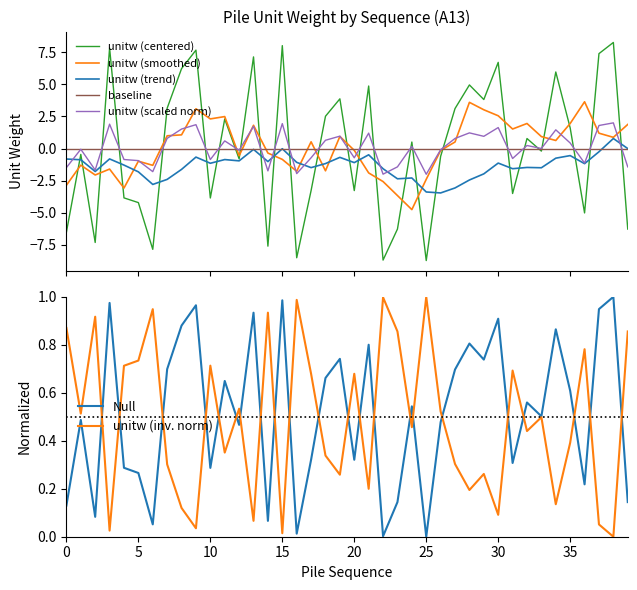

What is the lowest value of the unitw (centered) series?

-8.7